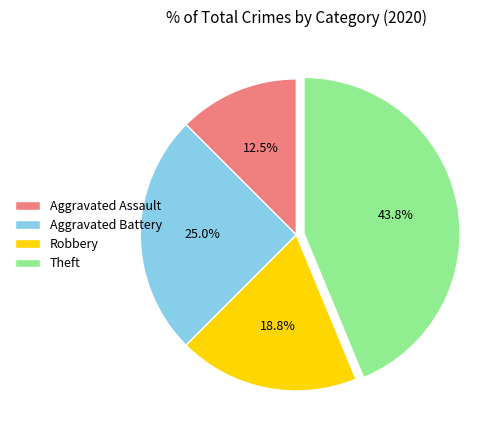

What percentage do Theft and Aggravated Assault together represent?

56.2%